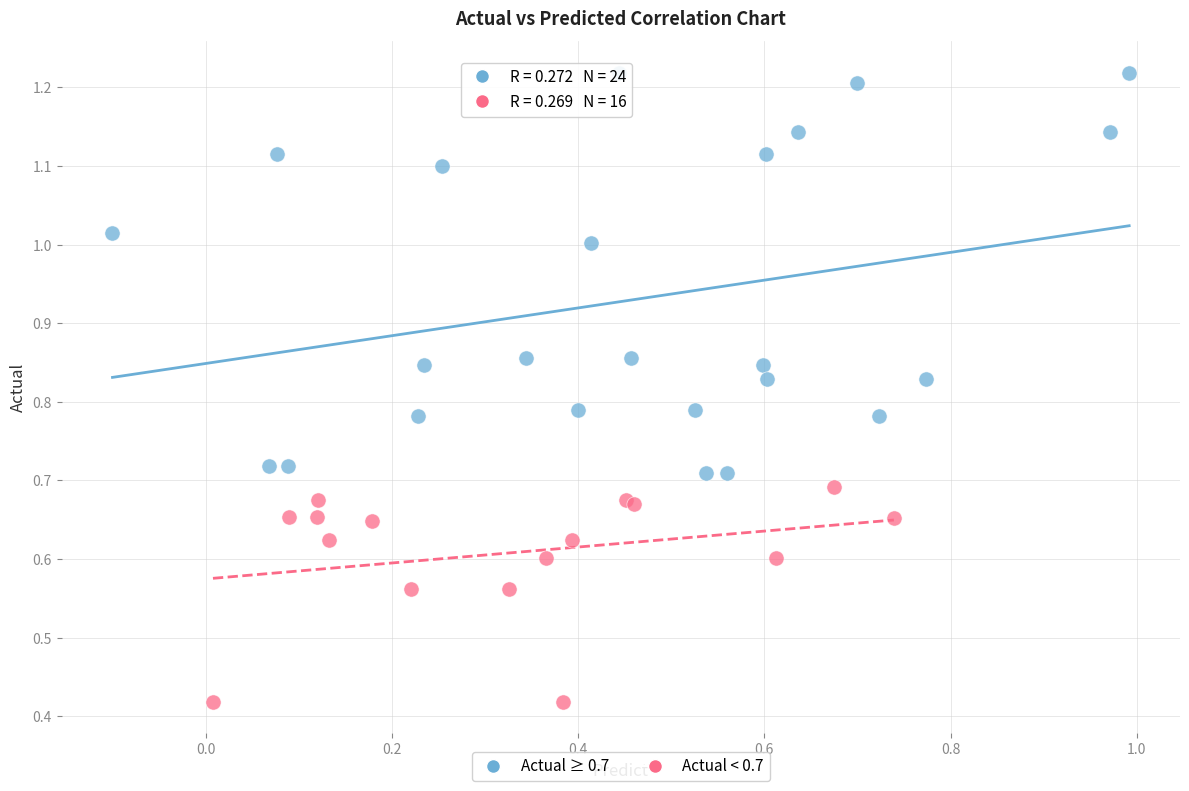

Which series contains the lowest Y value?

Actual < 0.7